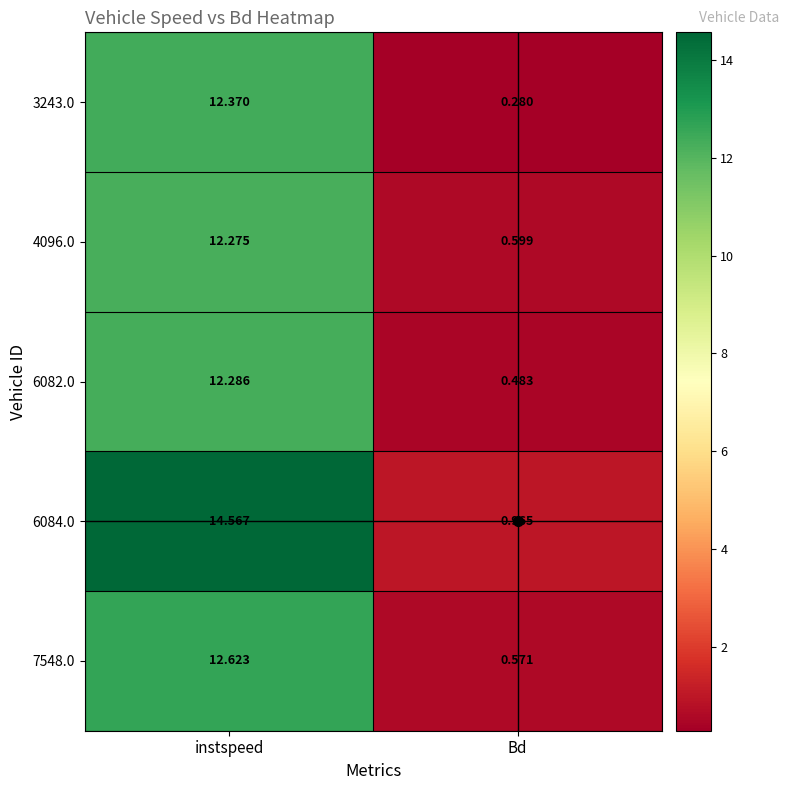

At which label does 7548.0 reach its peak?

instspeed